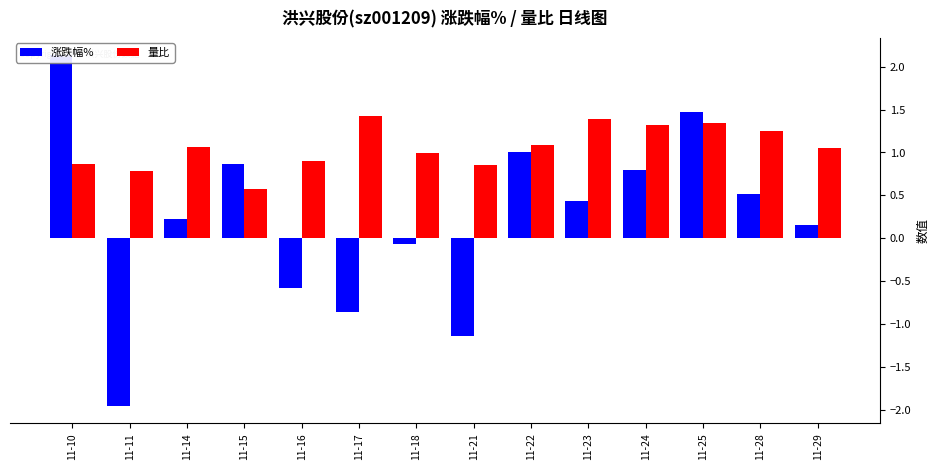

What is the value of the 涨跌幅% bar at the 14th from the left?

0.1